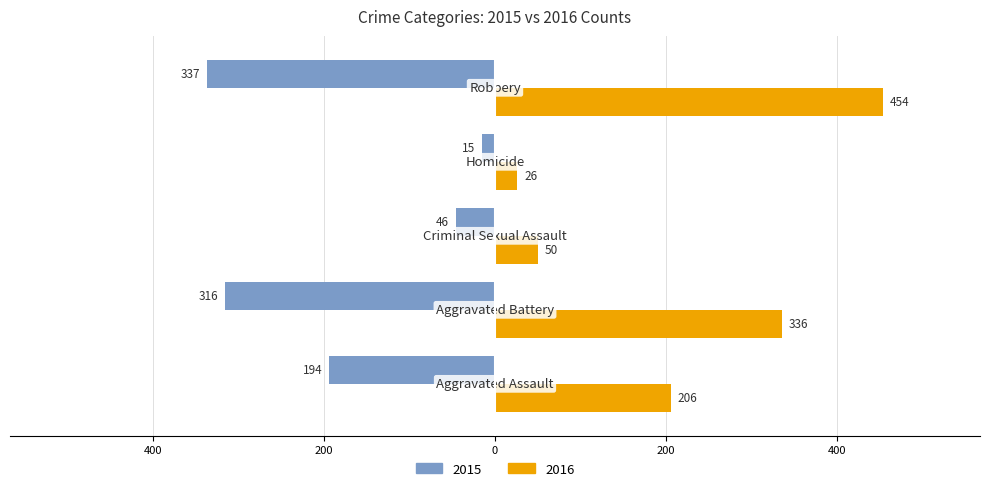

Reading right to left, list all the values displayed in this chart.

2015: -337	-15	-46	-316	-194
2016: 454	26	50	336	206